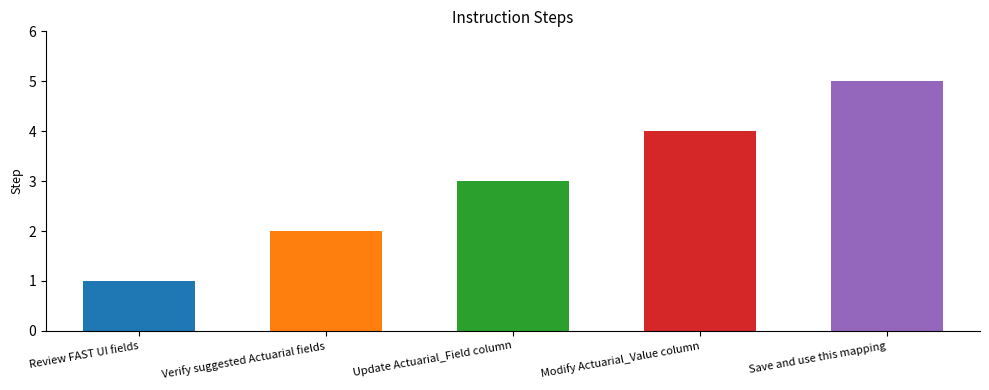

What is the average value?

3